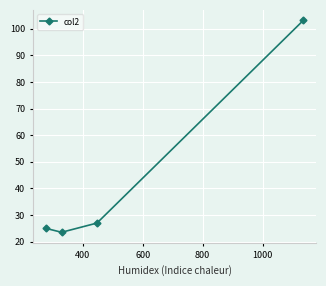

What is the difference between the second highest and minimum values?

3.5